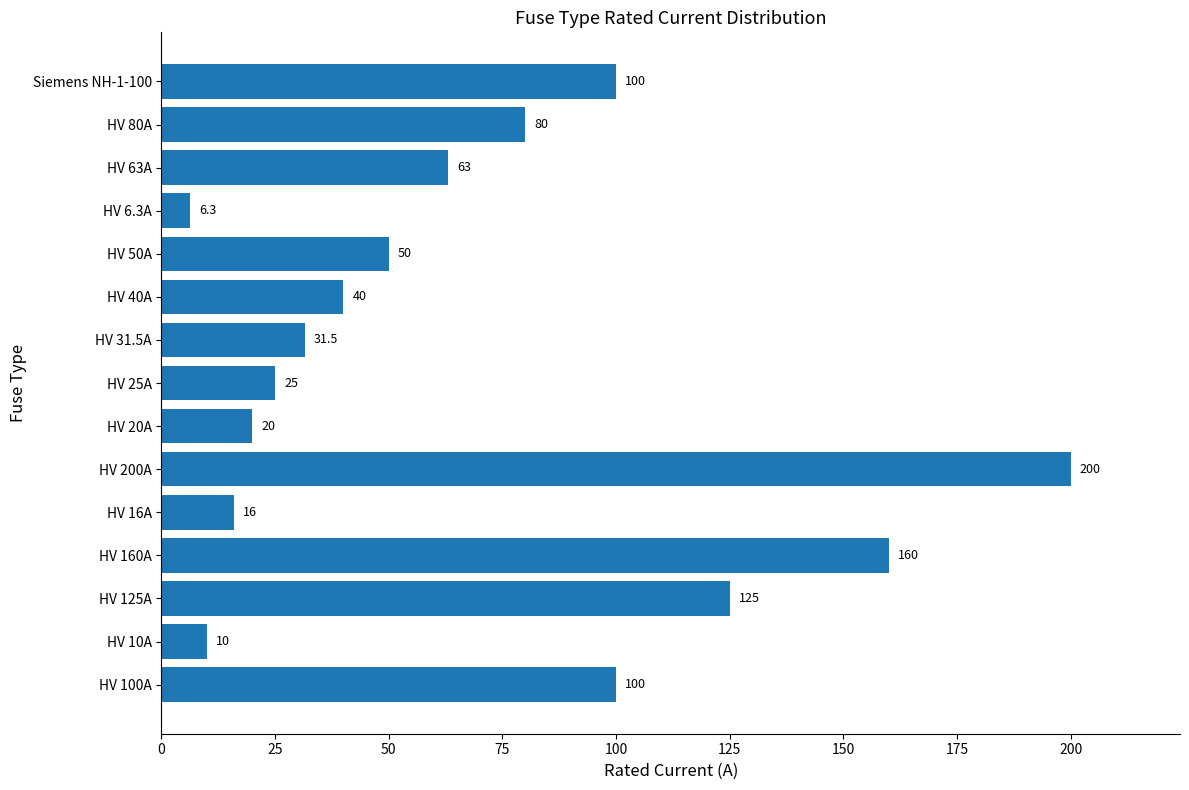

What value does the data have at HV 25A?

25.0